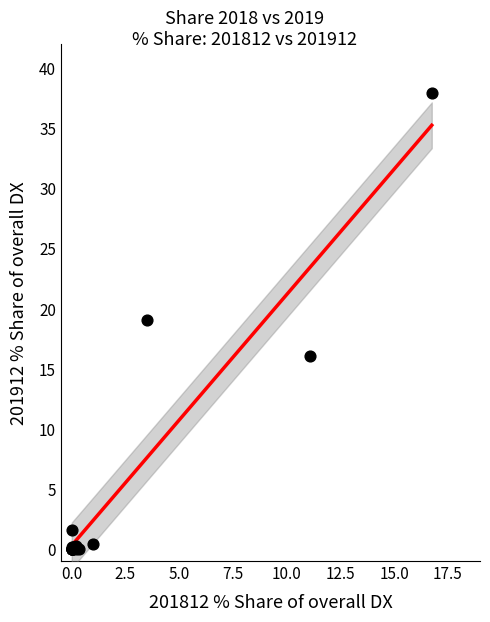

What Y value in the scatter plot is closest to 18?

19.0